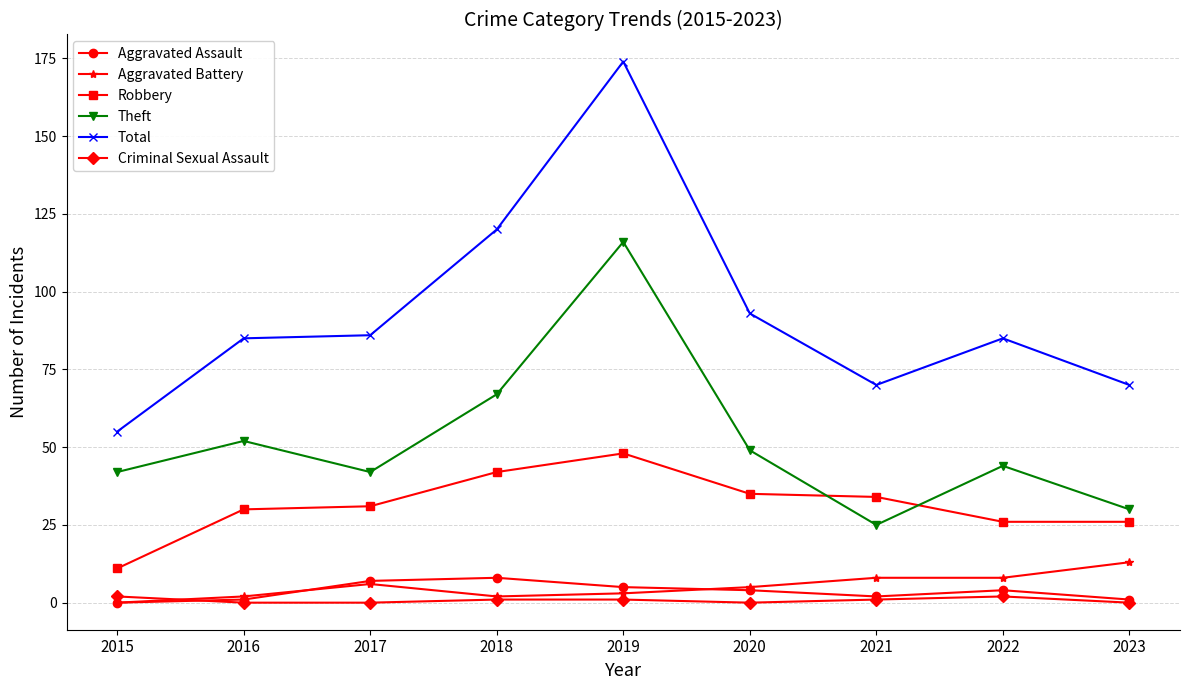

Which series has the widest spread of values?

Total